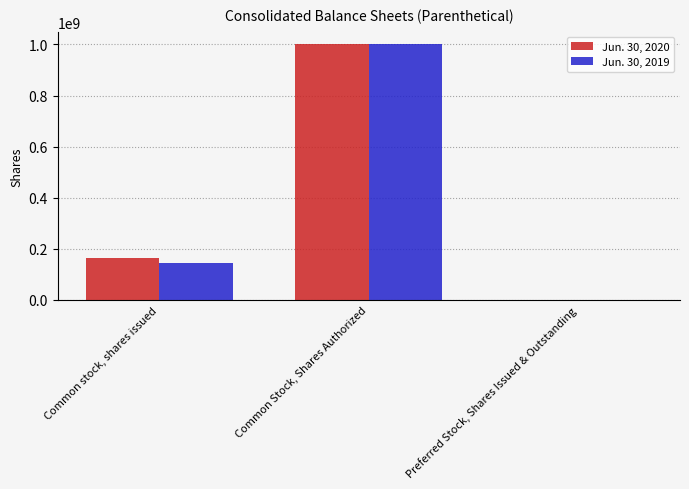

Count the number of categories in the chart.

3